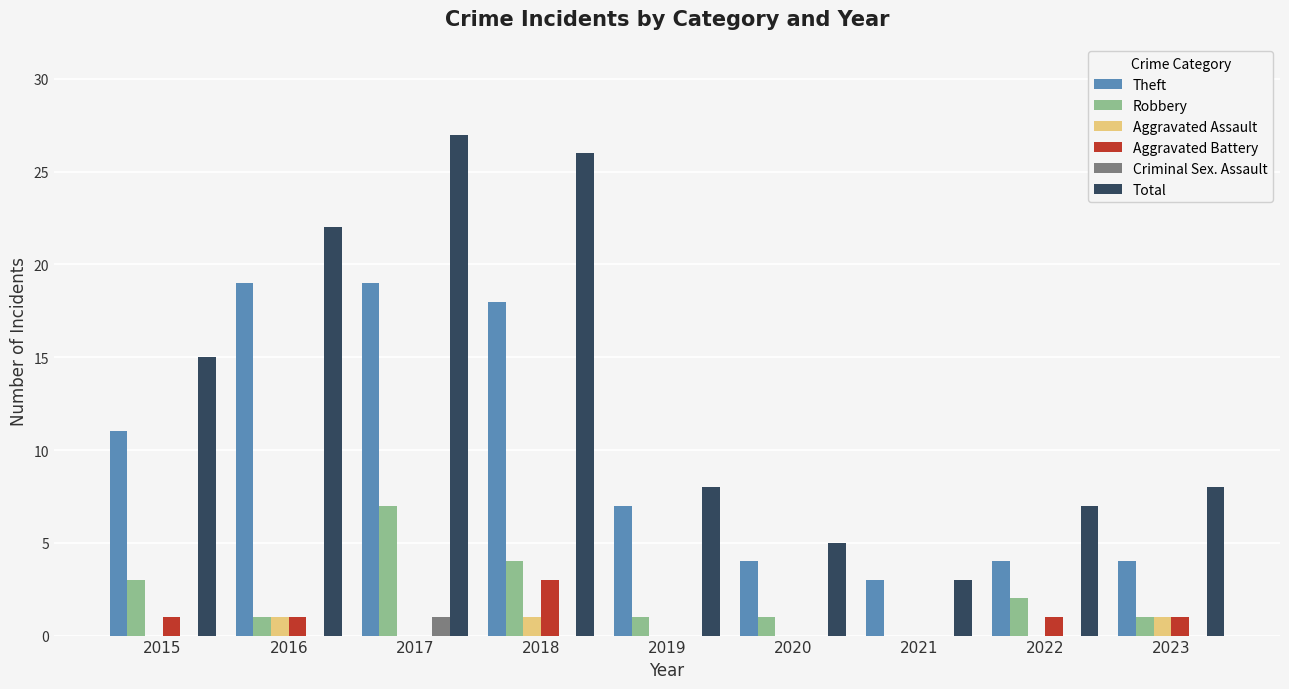

Where is Robbery nearest to the value 3?

2015